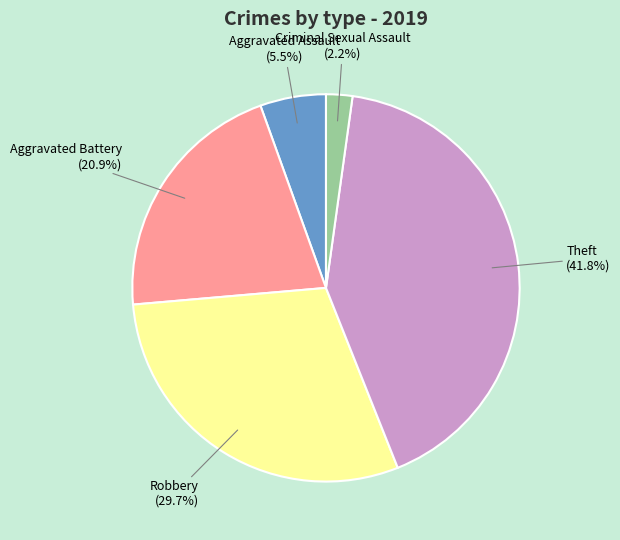

To the nearest percent, what is the difference between the largest and smallest slice percentages?

40%